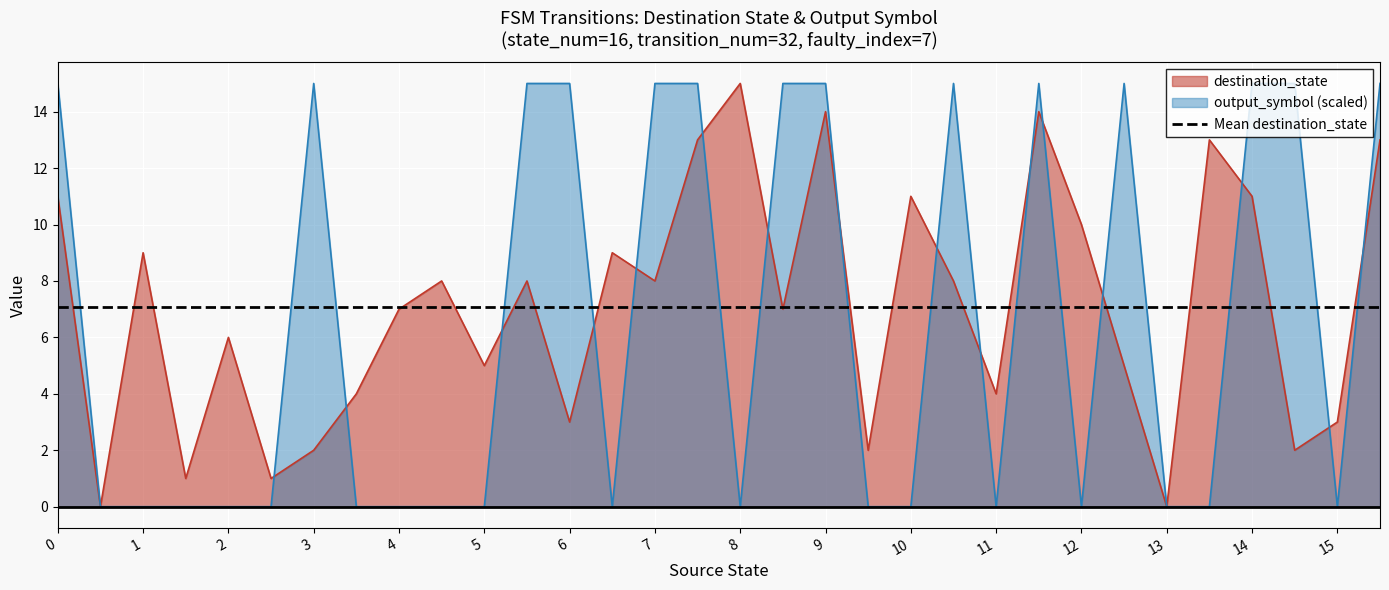

At 0, list the series in order from smallest to largest.

Mean destination_state, destination_state, output_symbol (scaled)